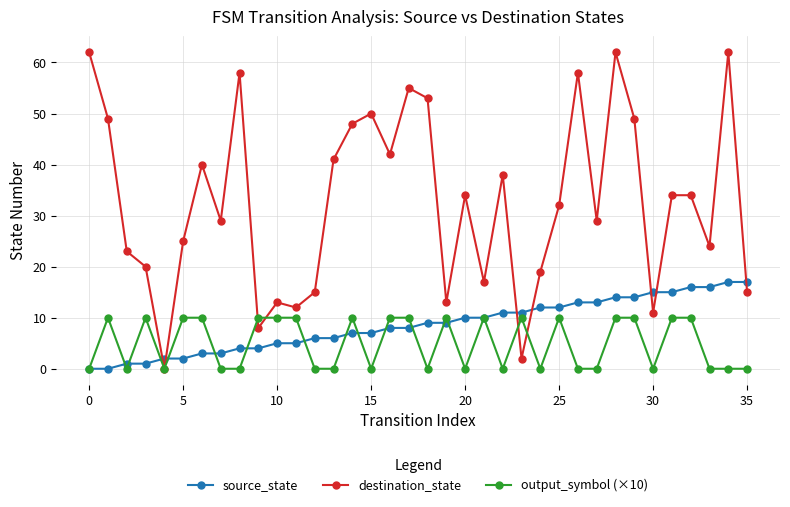

At how many categories does at least one series exceed 54?

6